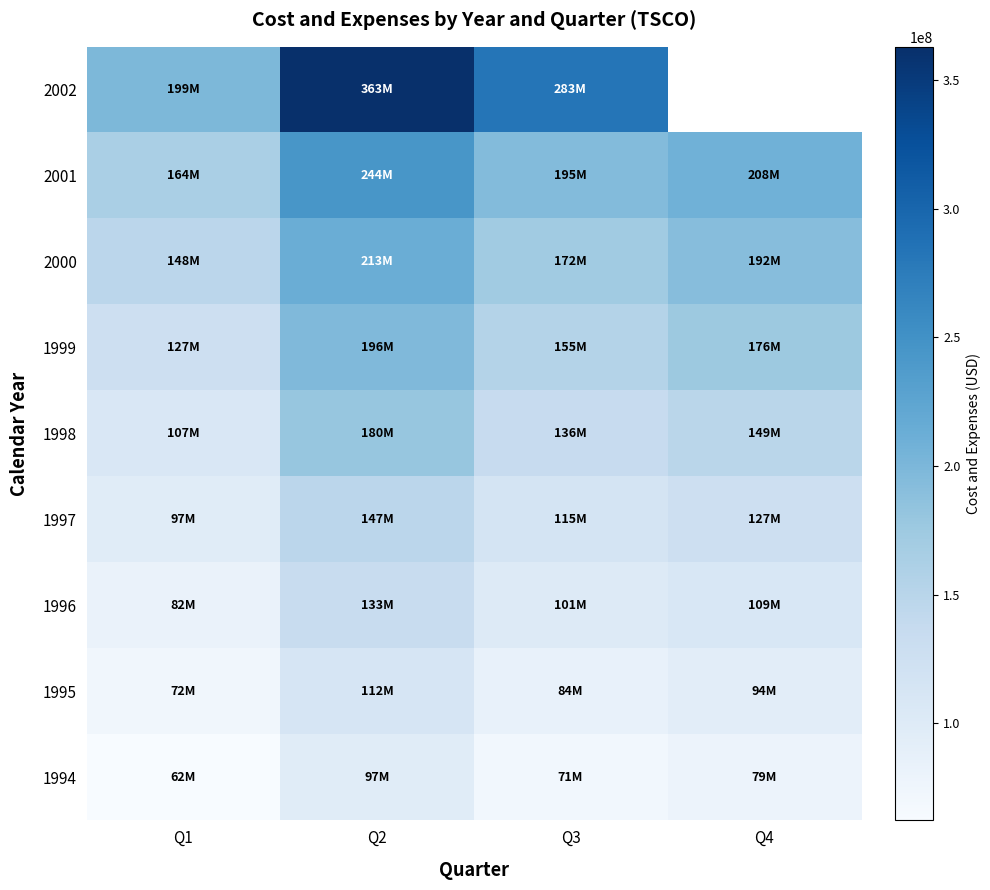

Which series has the largest total across all categories?

2001